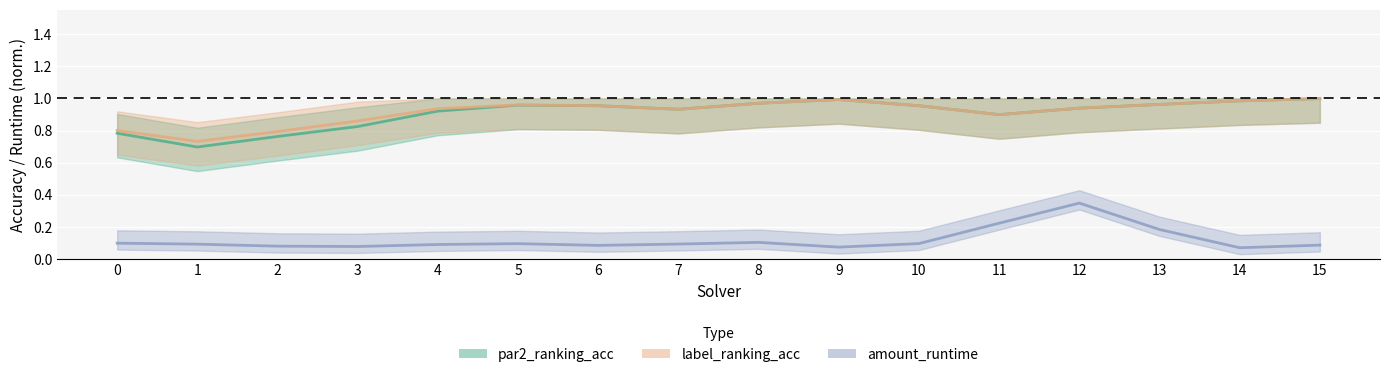

Rank the series at 12 from highest to lowest value.

par2_ranking_acc, label_ranking_acc, amount_runtime